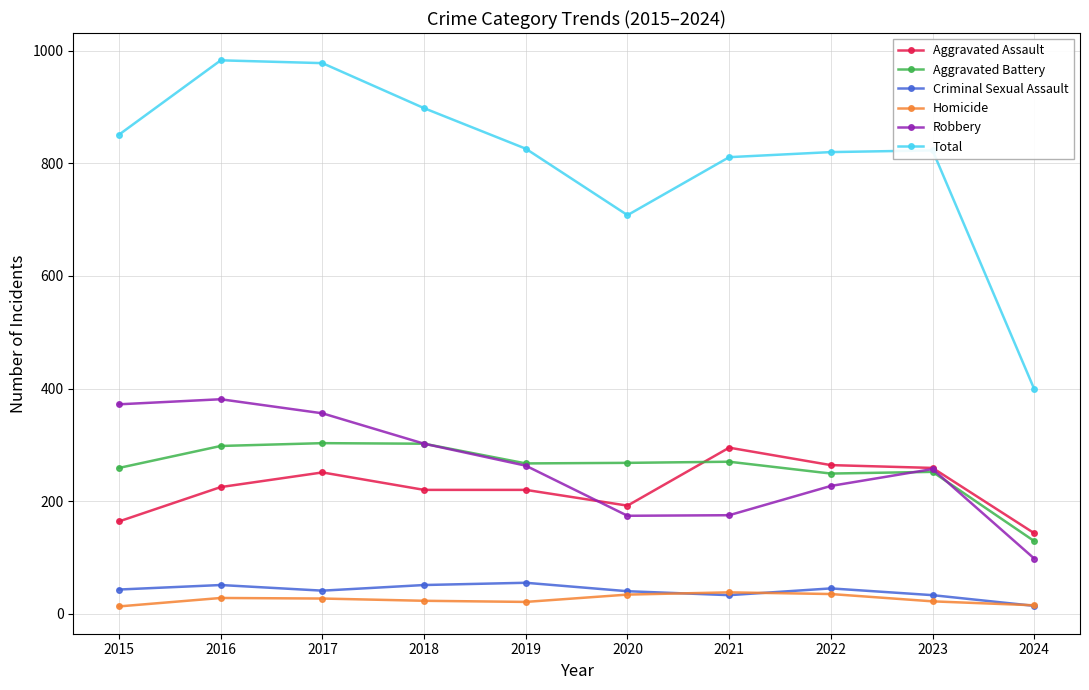

What is the difference between the highest and lowest values at 2021?

778